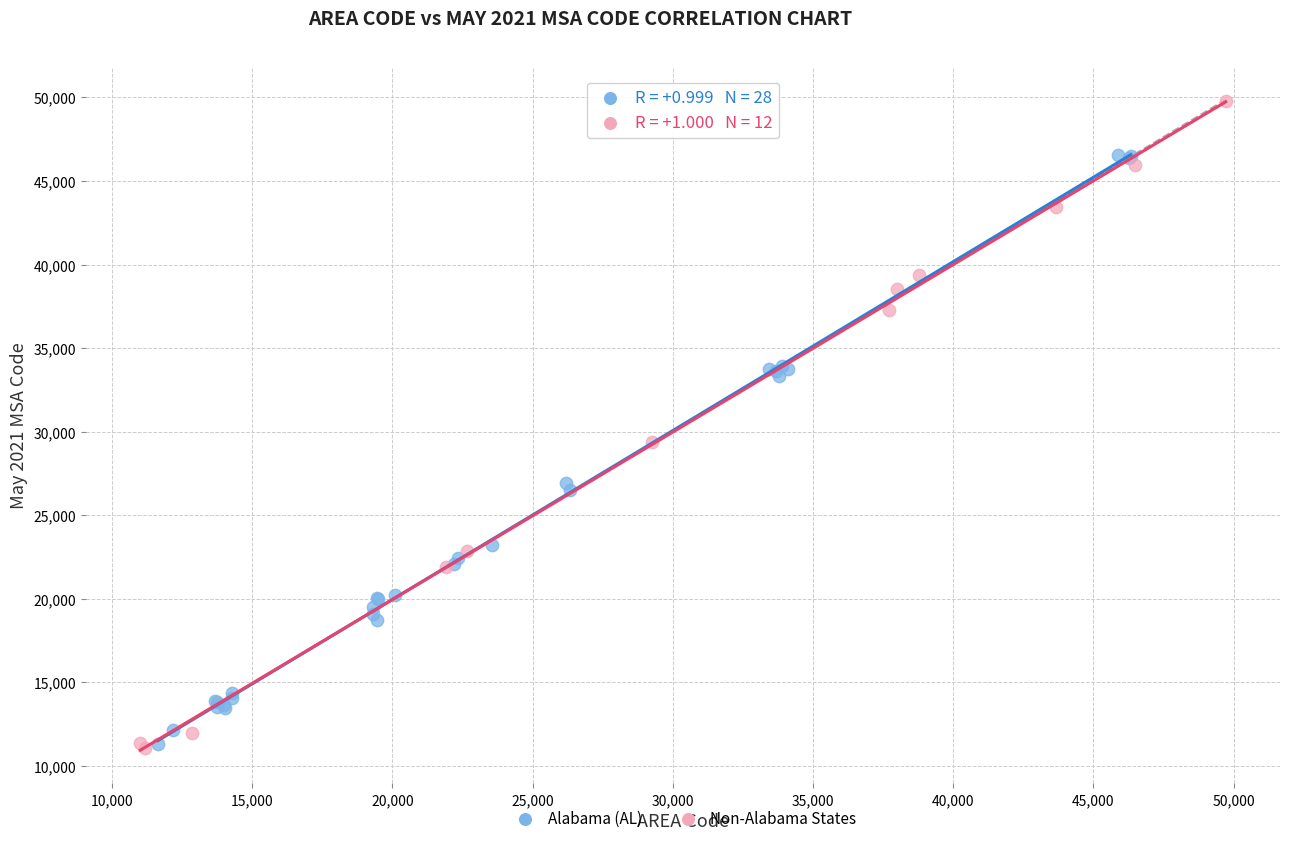

Which series contains the highest Y value?

Non-Alabama States